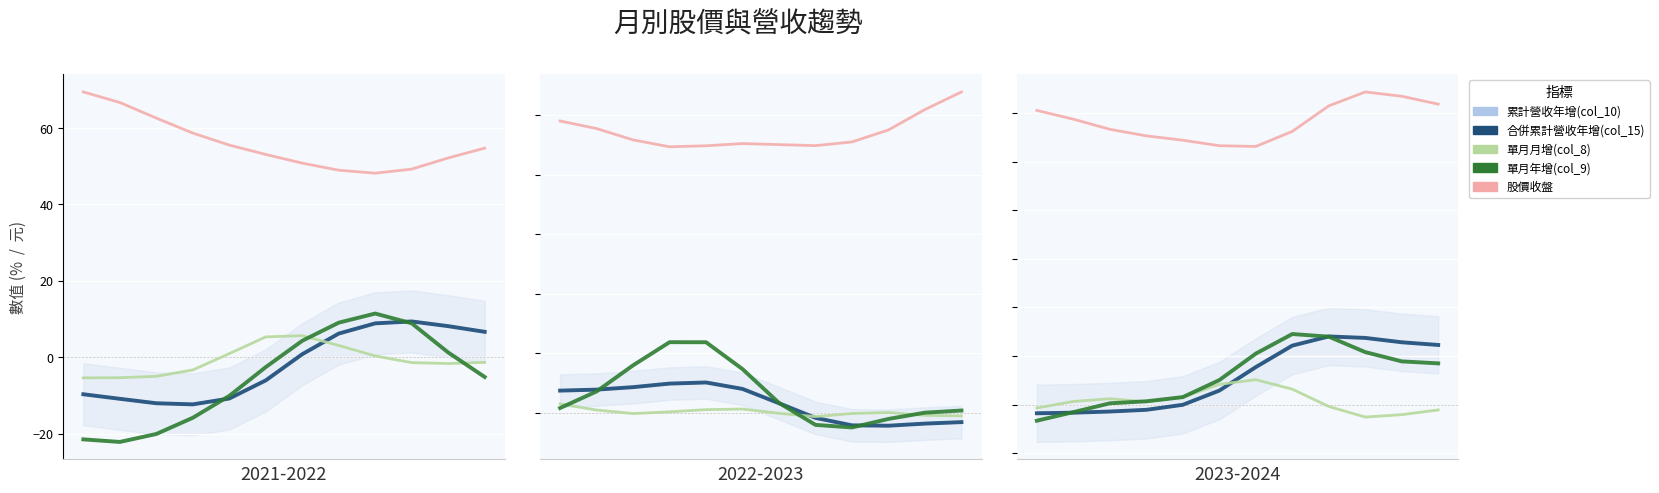

Is the value of 累計營收年增(col_10) at 8 greater than the value of 股價收盤 at 9?

No